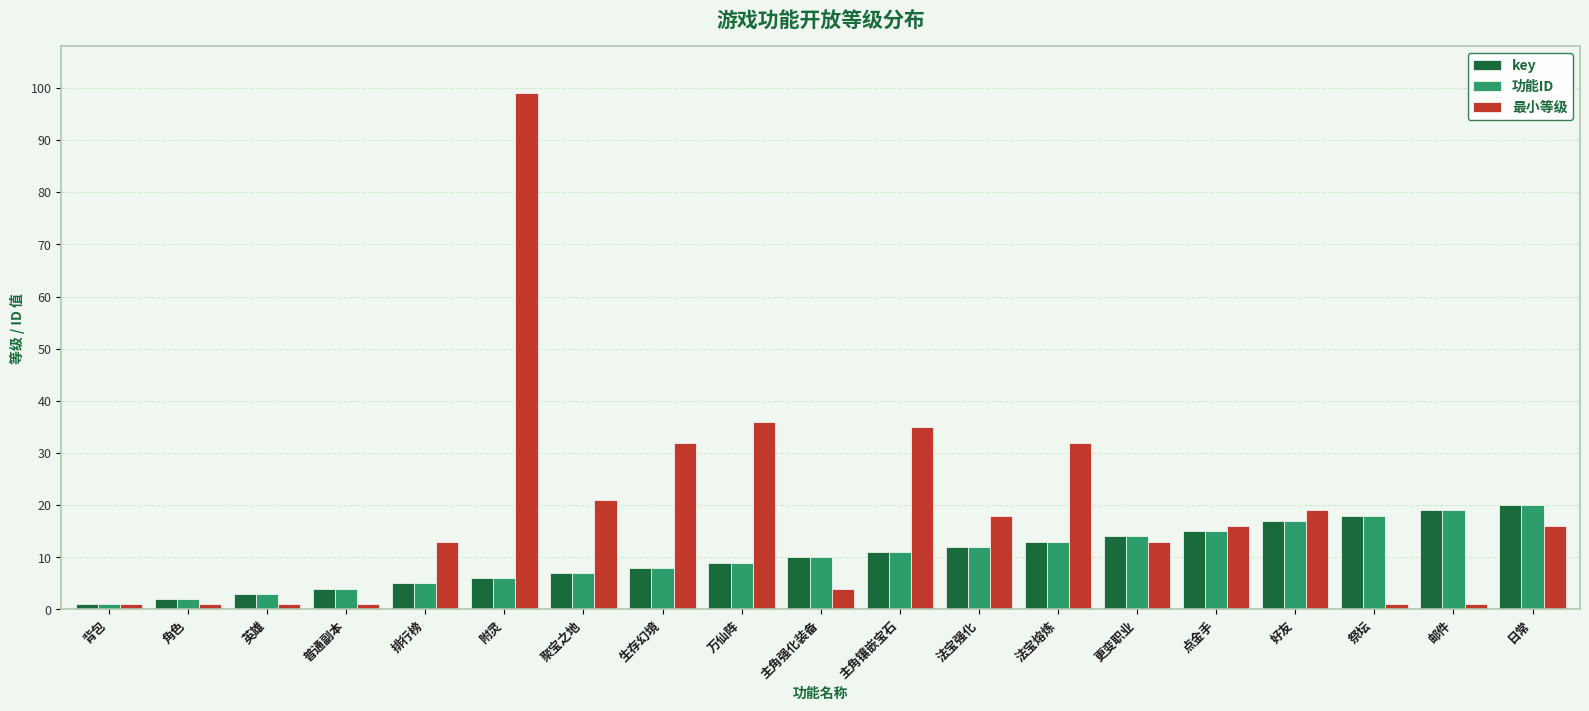

Which series has the largest range (max minus min)?

最小等级